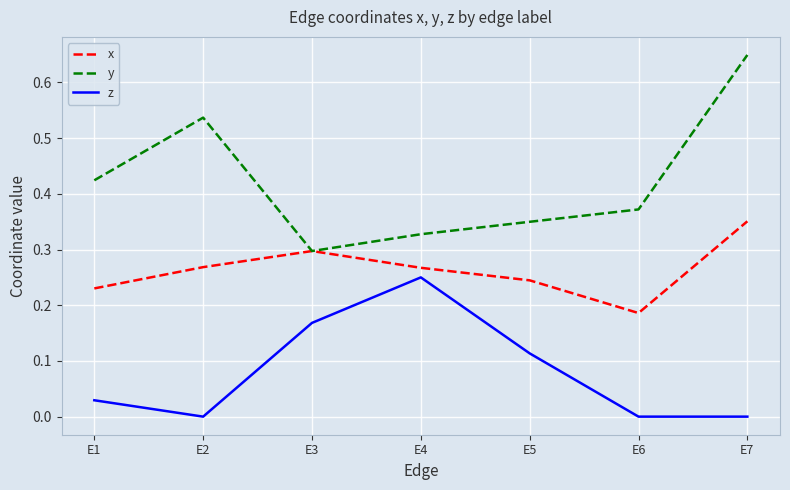

In x, how many points are higher than both neighbors (excluding endpoints)?

1